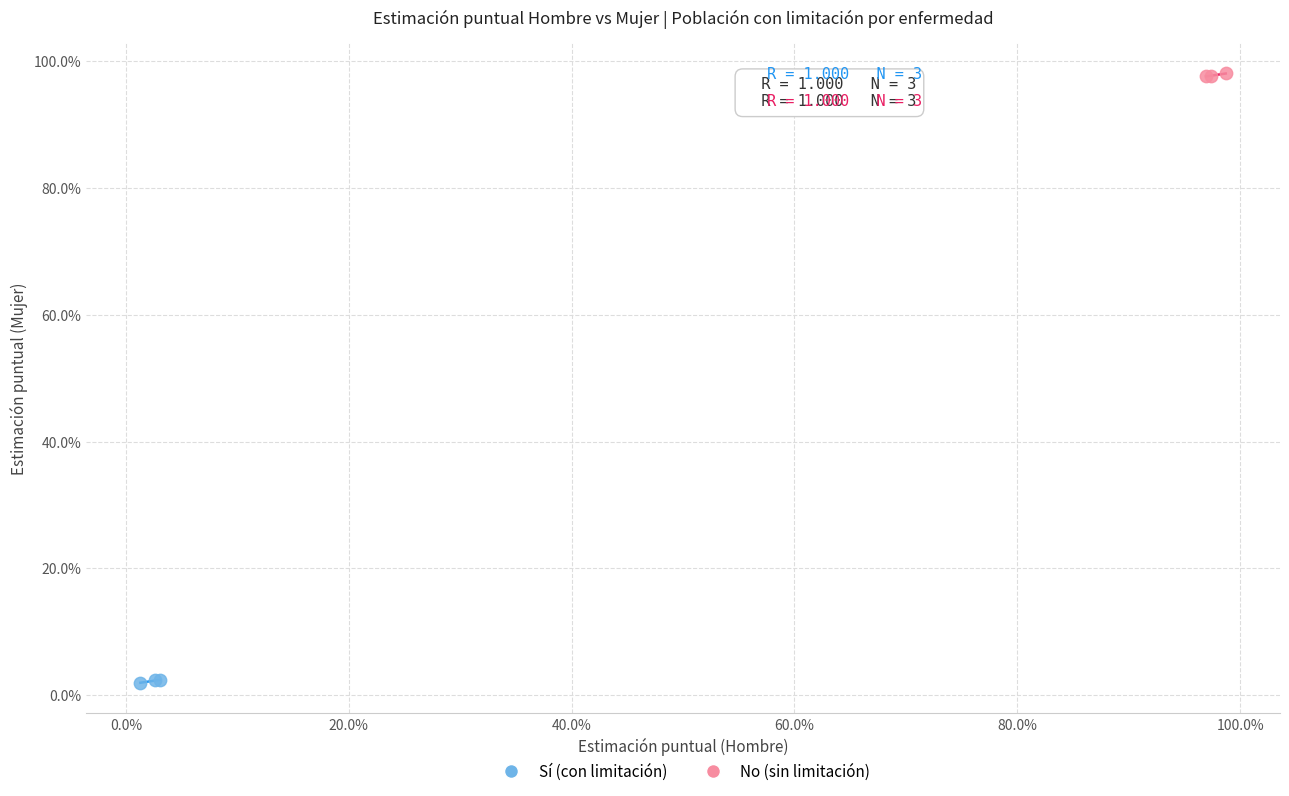

What are all the series names shown in the legend?

Sí (con limitación), No (sin limitación)